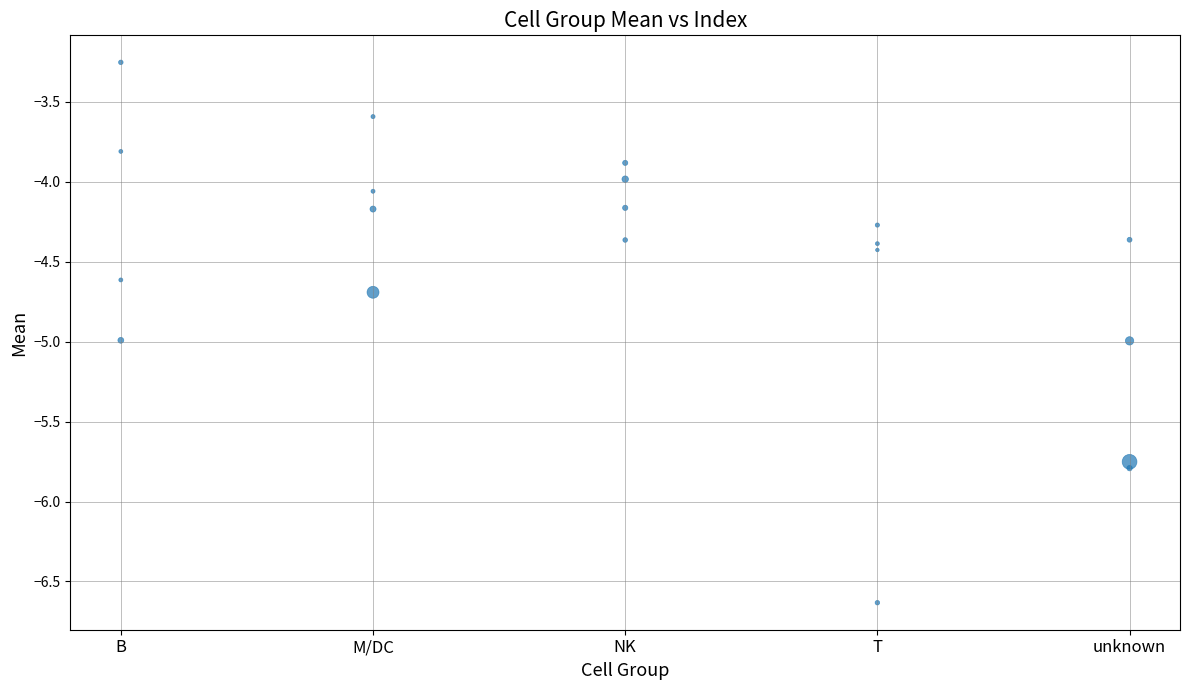

What is the range of Y values (max minus min)?

3.4